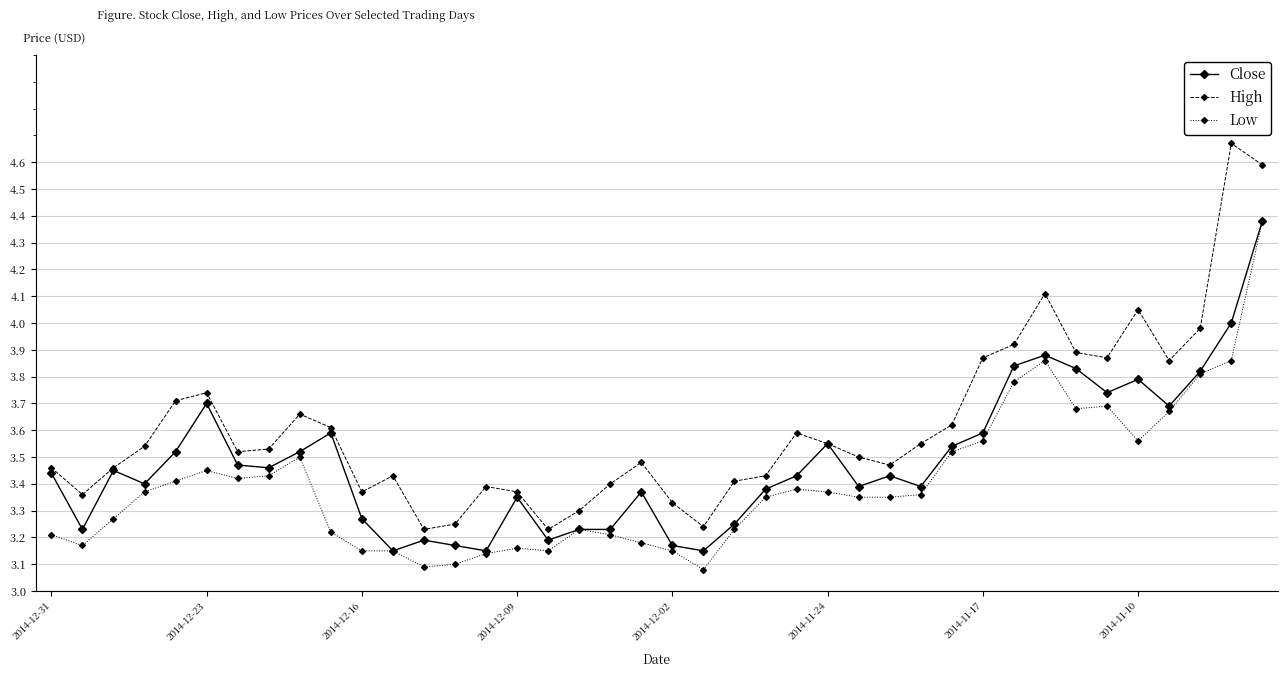

Which series has the largest total across all categories?

High